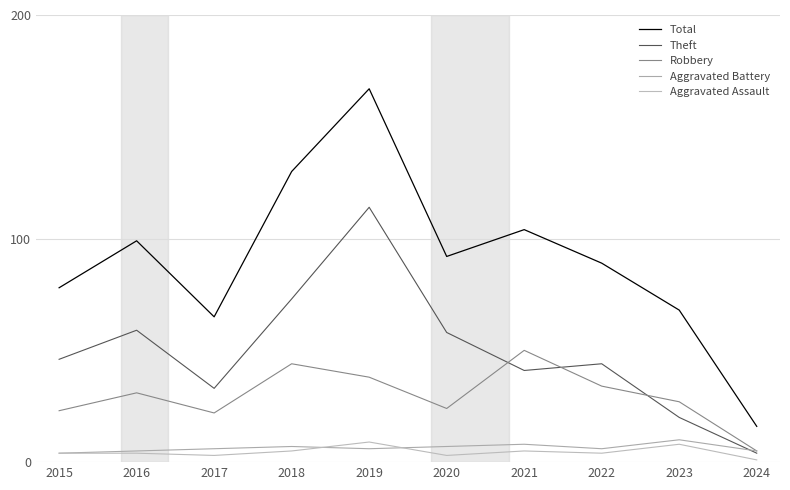

The value of Total at 2015 is 131. True or false?

False